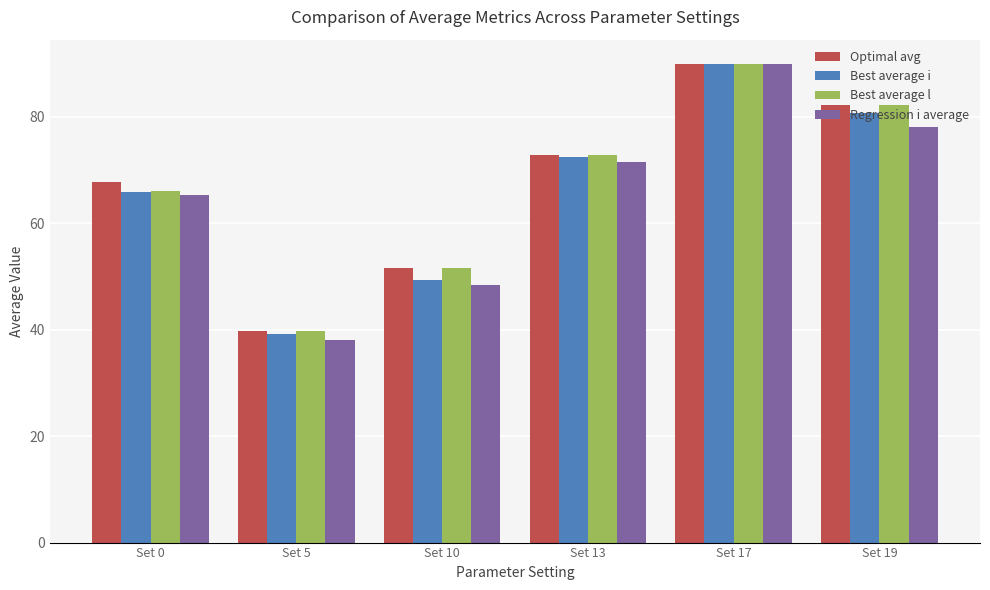

At which category is the sum across all series the highest?

Set 17